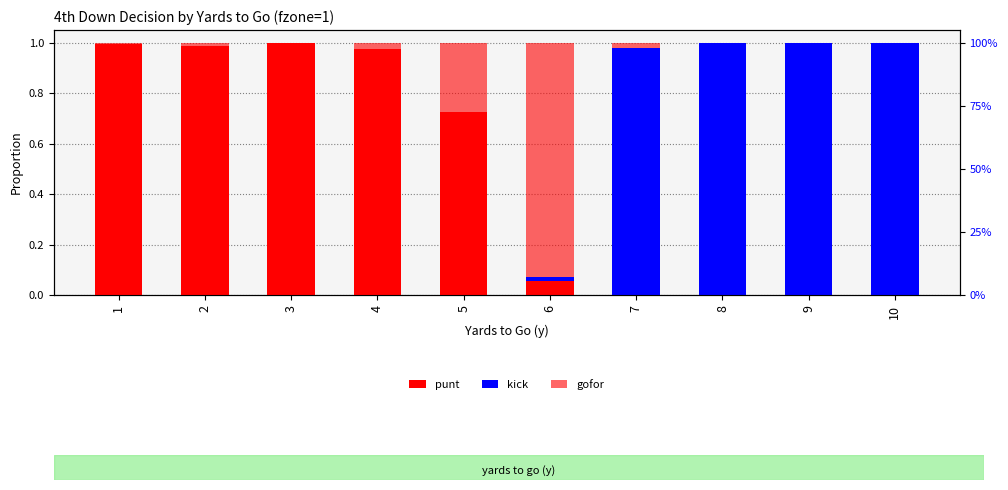

Is it true that kick equals 1.7 at 10?

False